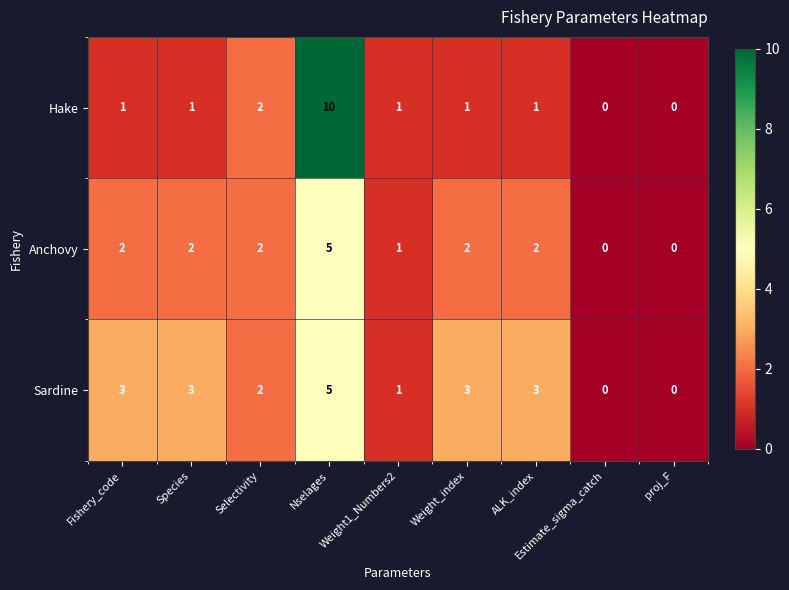

Which series has the widest spread of values?

Hake